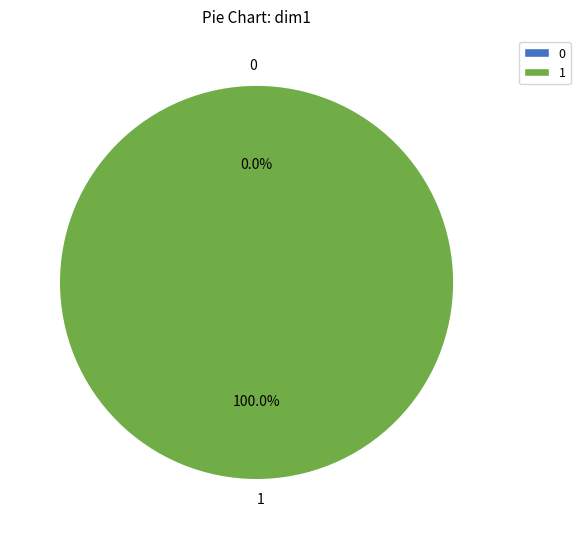

True or false: 1 accounts for 93% of the total.

False